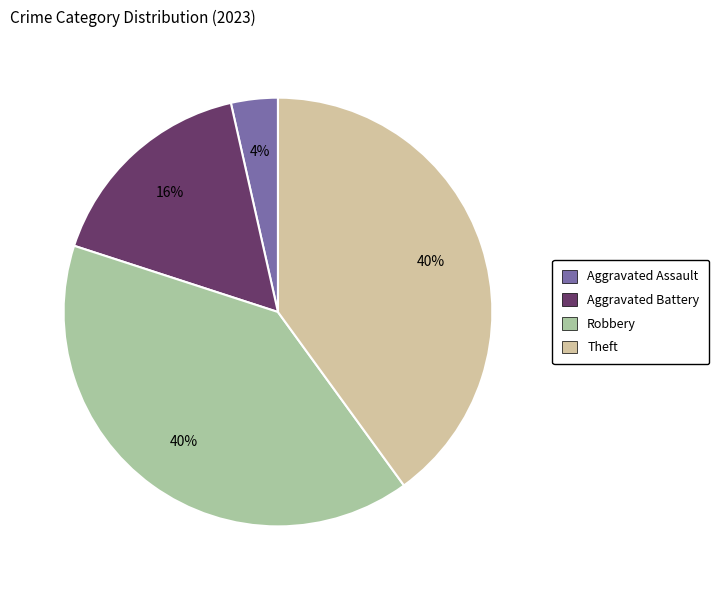

To the nearest percent, what is the difference between the largest and smallest slice percentages?

36%